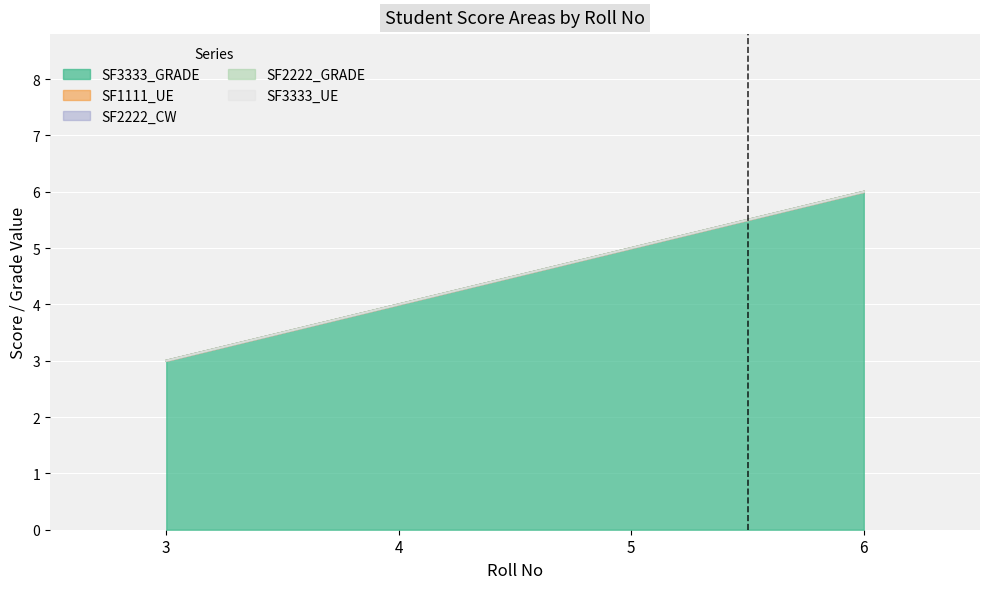

Which has a higher value, 3 or 6?

6